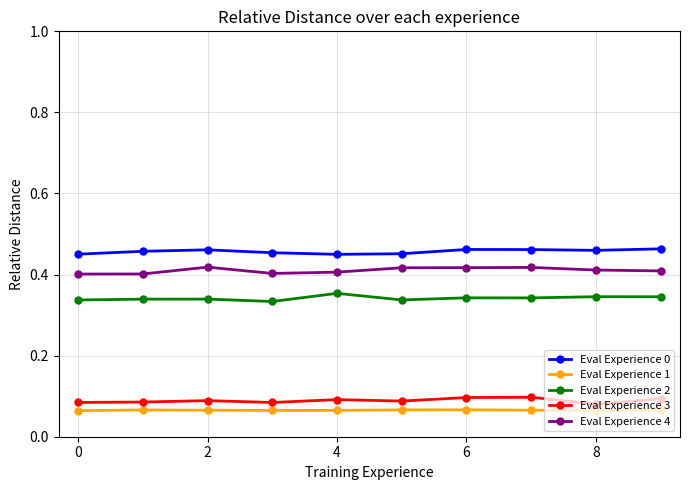

At how many categories does at least one series exceed 0?

10